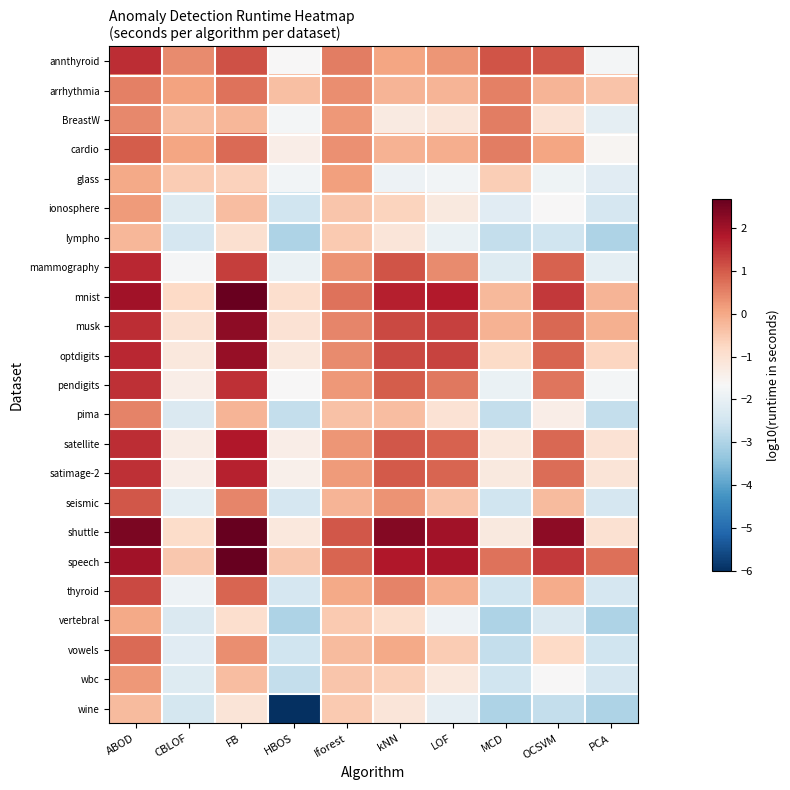

Reading left to right, list all the values displayed in this chart.

annthyroid: ABOD=1.5	CBLOF=0.4	FB=1.1	HBOS=-1.6	Iforest=0.6	kNN=0.1	LOF=0.3	MCD=1.1	OCSVM=1.0	PCA=-1.7
arrhythmia: ABOD=0.5	CBLOF=0.1	FB=0.7	HBOS=-0.4	Iforest=0.4	kNN=-0.2	LOF=-0.2	MCD=0.5	OCSVM=-0.2	PCA=-0.4
BreastW: ABOD=0.4	CBLOF=-0.4	FB=-0.2	HBOS=-1.7	Iforest=0.2	kNN=-1.3	LOF=-1.1	MCD=0.5	OCSVM=-1.0	PCA=-2.0
cardio: ABOD=1.0	CBLOF=0.0	FB=0.8	HBOS=-1.4	Iforest=0.3	kNN=-0.2	LOF=-0.1	MCD=0.6	OCSVM=0.0	PCA=-1.6
glass: ABOD=-0.0	CBLOF=-0.6	FB=-0.7	HBOS=-1.8	Iforest=0.1	kNN=-1.9	LOF=-1.8	MCD=-0.6	OCSVM=-1.9	PCA=-2.2
ionosphere: ABOD=0.2	CBLOF=-2.2	FB=-0.3	HBOS=-2.5	Iforest=-0.4	kNN=-0.7	LOF=-1.2	MCD=-2.2	OCSVM=-1.7	PCA=-2.4
lympho: ABOD=-0.2	CBLOF=-2.4	FB=-1.0	HBOS=-3.0	Iforest=-0.5	kNN=-1.1	LOF=-2.0	MCD=-2.7	OCSVM=-2.5	PCA=-3.0
mammography: ABOD=1.6	CBLOF=-1.7	FB=1.3	HBOS=-2.0	Iforest=0.3	kNN=1.1	LOF=0.4	MCD=-2.2	OCSVM=0.9	PCA=-2.1
mnist: ABOD=2.0	CBLOF=-0.8	FB=2.6	HBOS=-0.9	Iforest=0.7	kNN=1.7	LOF=1.8	MCD=-0.3	OCSVM=1.4	PCA=-0.2
musk: ABOD=1.5	CBLOF=-1.0	FB=2.2	HBOS=-1.0	Iforest=0.5	kNN=1.2	LOF=1.3	MCD=-0.2	OCSVM=0.8	PCA=-0.1
optdigits: ABOD=1.6	CBLOF=-1.2	FB=2.1	HBOS=-1.2	Iforest=0.4	kNN=1.2	LOF=1.3	MCD=-0.8	OCSVM=0.9	PCA=-0.7
pendigits: ABOD=1.5	CBLOF=-1.4	FB=1.5	HBOS=-1.7	Iforest=0.2	kNN=1.0	LOF=0.6	MCD=-2.0	OCSVM=0.6	PCA=-1.7
pima: ABOD=0.5	CBLOF=-2.3	FB=-0.2	HBOS=-2.7	Iforest=-0.4	kNN=-0.3	LOF=-1.0	MCD=-2.7	OCSVM=-1.4	PCA=-2.7
satellite: ABOD=1.5	CBLOF=-1.3	FB=1.8	HBOS=-1.4	Iforest=0.3	kNN=1.0	LOF=0.9	MCD=-1.2	OCSVM=0.8	PCA=-1.0
satimage-2: ABOD=1.5	CBLOF=-1.4	FB=1.7	HBOS=-1.5	Iforest=0.2	kNN=1.0	LOF=0.9	MCD=-1.2	OCSVM=0.7	PCA=-1.1
seismic: ABOD=1.0	CBLOF=-2.1	FB=0.5	HBOS=-2.4	Iforest=-0.2	kNN=0.3	LOF=-0.4	MCD=-2.5	OCSVM=-0.3	PCA=-2.4
shuttle: ABOD=2.4	CBLOF=-0.9	FB=2.6	HBOS=-1.2	Iforest=1.0	kNN=2.3	LOF=2.0	MCD=-1.2	OCSVM=2.2	PCA=-1.0
speech: ABOD=2.0	CBLOF=-0.5	FB=2.7	HBOS=-0.5	Iforest=0.9	kNN=1.8	LOF=1.9	MCD=0.7	OCSVM=1.4	PCA=0.7
thyroid: ABOD=1.2	CBLOF=-1.9	FB=0.8	HBOS=-2.4	Iforest=-0.0	kNN=0.5	LOF=-0.1	MCD=-2.5	OCSVM=-0.1	PCA=-2.4
vertebral: ABOD=-0.0	CBLOF=-2.3	FB=-0.9	HBOS=-3.0	Iforest=-0.5	kNN=-0.9	LOF=-1.9	MCD=-3.0	OCSVM=-2.3	PCA=-3.0
vowels: ABOD=0.8	CBLOF=-2.2	FB=0.4	HBOS=-2.5	Iforest=-0.3	kNN=-0.0	LOF=-0.5	MCD=-2.7	OCSVM=-0.8	PCA=-2.5
wbc: ABOD=0.2	CBLOF=-2.2	FB=-0.3	HBOS=-2.7	Iforest=-0.4	kNN=-0.6	LOF=-1.2	MCD=-2.5	OCSVM=-1.6	PCA=-2.4
wine: ABOD=-0.3	CBLOF=-2.4	FB=-1.1	HBOS=-6.0	Iforest=-0.5	kNN=-1.1	LOF=-2.0	MCD=-3.0	OCSVM=-2.7	PCA=-3.0